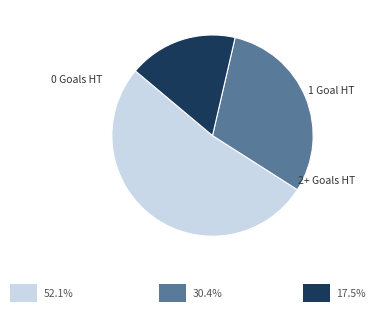

Does any single category account for the majority?

Yes